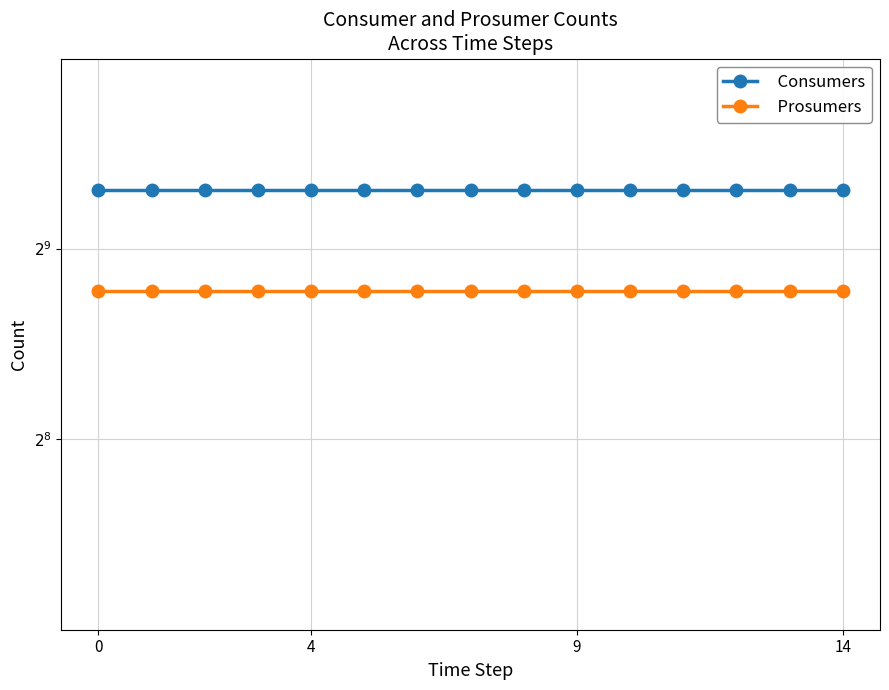

What is the approximate value of Consumers at 10?

635